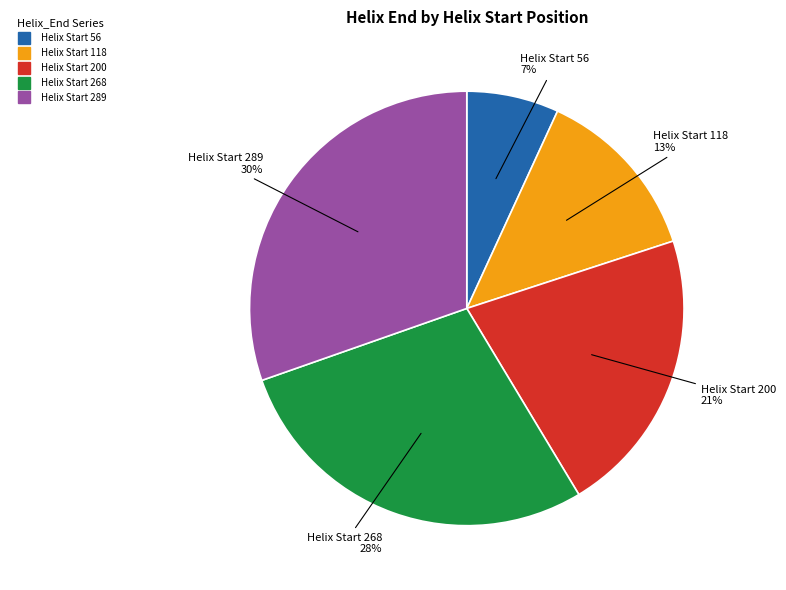

Count the number of slices in the pie.

5